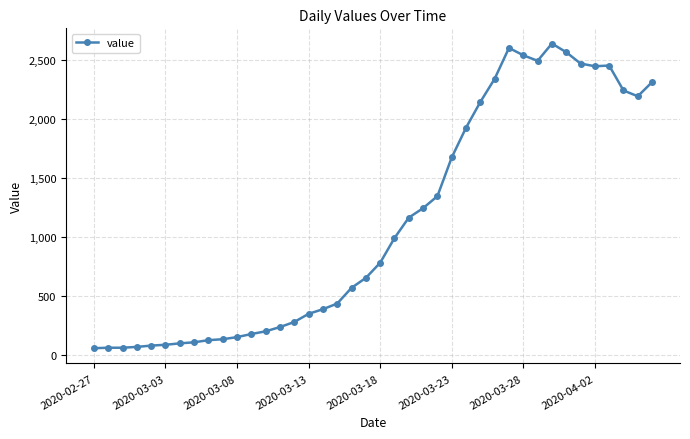

What is the difference between the maximum and minimum values?

2578